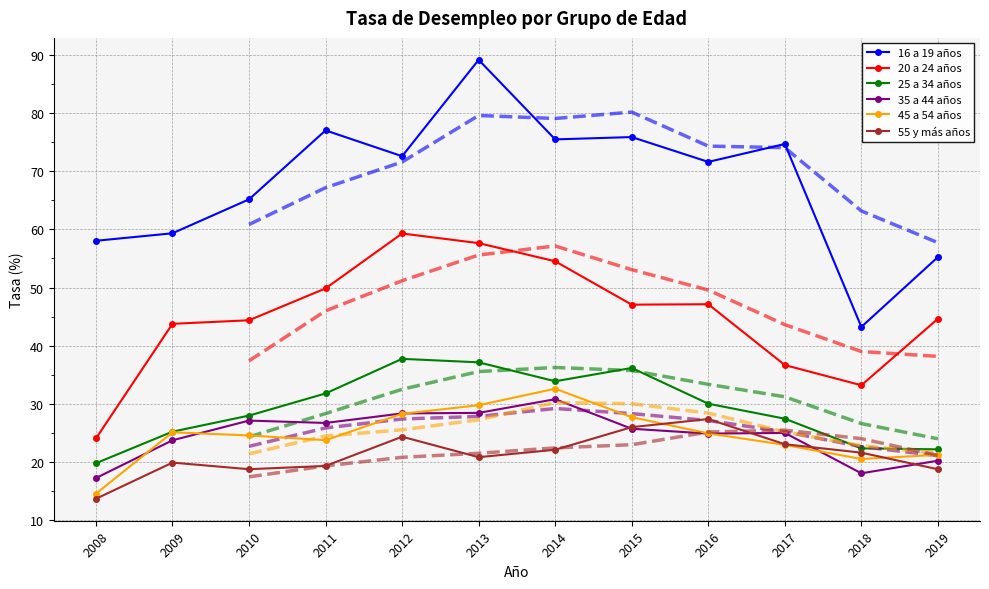

Reading left to right, extract all data points from this chart.

16 a 19 años: 2008=58.0	2009=59.3	2010=65.2	2011=77.0	2012=72.6	2013=89.1	2014=75.5	2015=75.9	2016=71.6	2017=74.7	2018=43.2	2019=55.2
20 a 24 años: 2008=24.1	2009=43.8	2010=44.4	2011=49.9	2012=59.3	2013=57.6	2014=54.5	2015=47.1	2016=47.1	2017=36.7	2018=33.2	2019=44.6
25 a 34 años: 2008=19.8	2009=25.2	2010=28.0	2011=31.8	2012=37.8	2013=37.2	2014=33.9	2015=36.2	2016=30.0	2017=27.5	2018=22.4	2019=22.2
35 a 44 años: 2008=17.3	2009=23.8	2010=27.1	2011=26.7	2012=28.4	2013=28.5	2014=30.8	2015=25.7	2016=24.9	2017=25.0	2018=18.1	2019=20.2
45 a 54 años: 2008=14.6	2009=25.1	2010=24.6	2011=23.8	2012=28.3	2013=29.8	2014=32.6	2015=27.7	2016=24.9	2017=23.0	2018=20.5	2019=21.3
55 y más años: 2008=13.7	2009=19.9	2010=18.8	2011=19.4	2012=24.4	2013=20.9	2014=22.1	2015=26.0	2016=27.4	2017=23.1	2018=21.6	2019=18.8